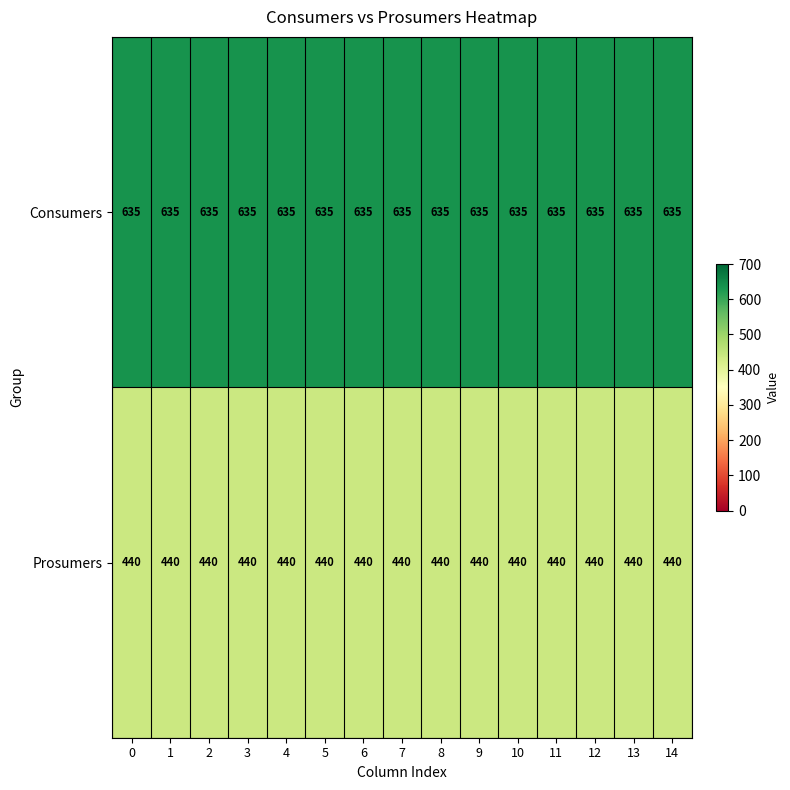

At how many categories does at least one series exceed 561?

15